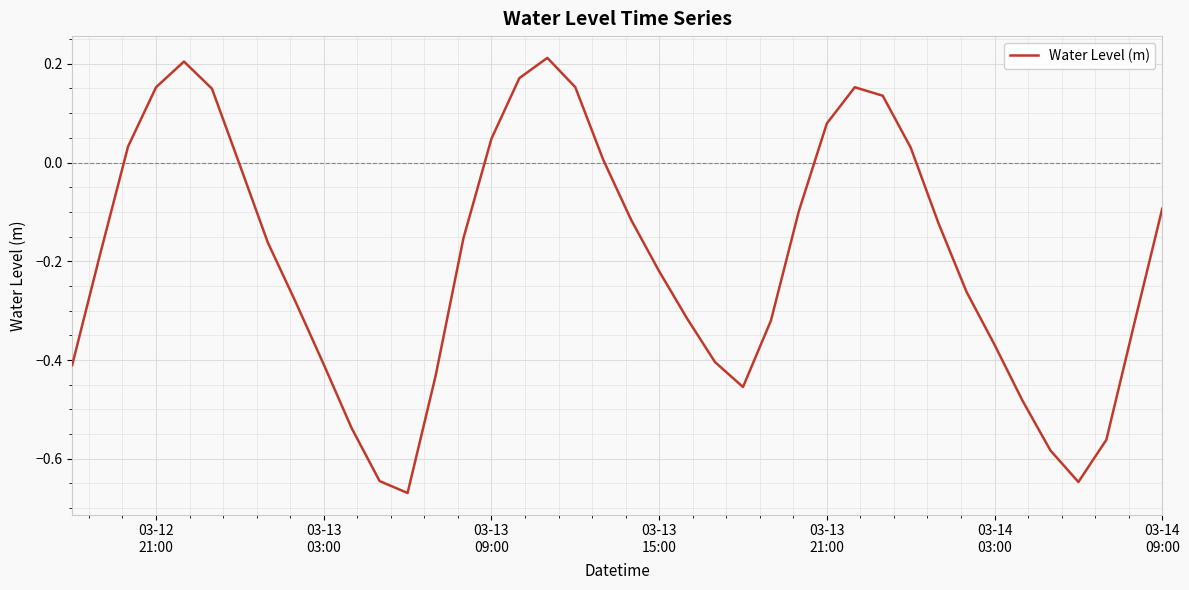

What is the difference between the maximum and minimum values?

0.9